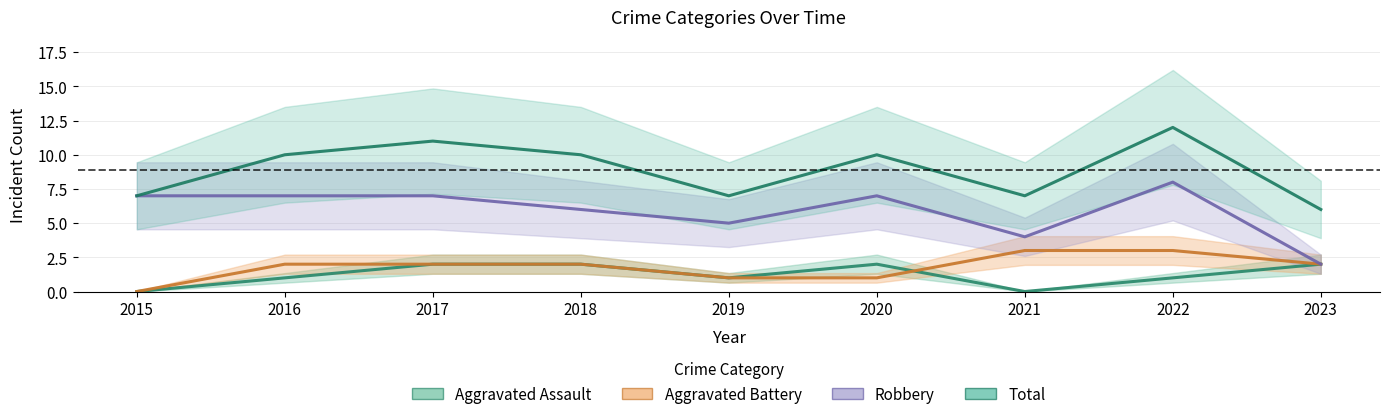

What is the difference between the highest and lowest values at 2021?

7